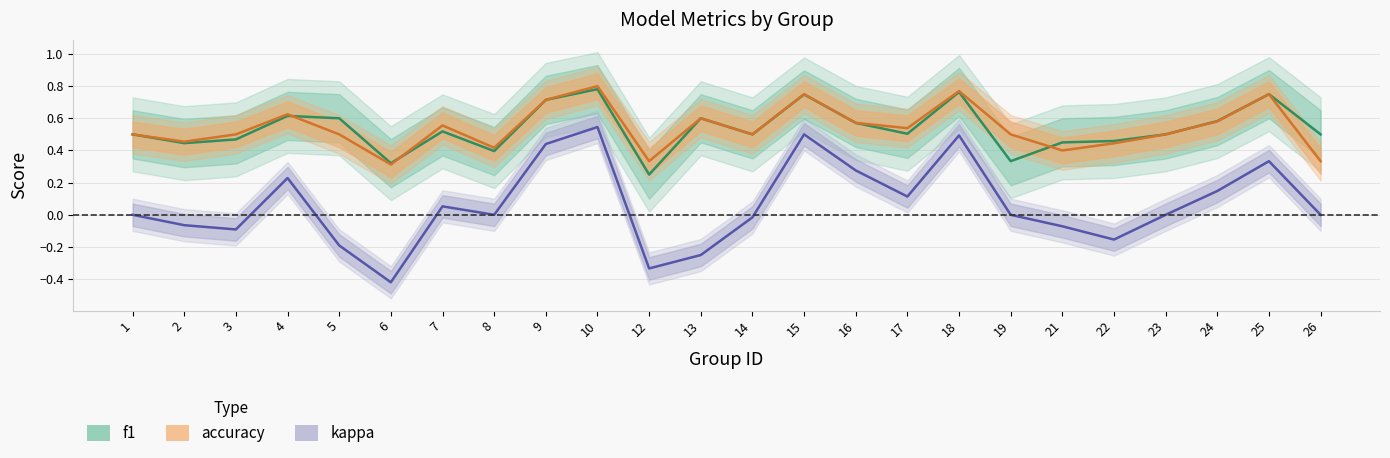

At which category does accuracy reach its first local peak?

4